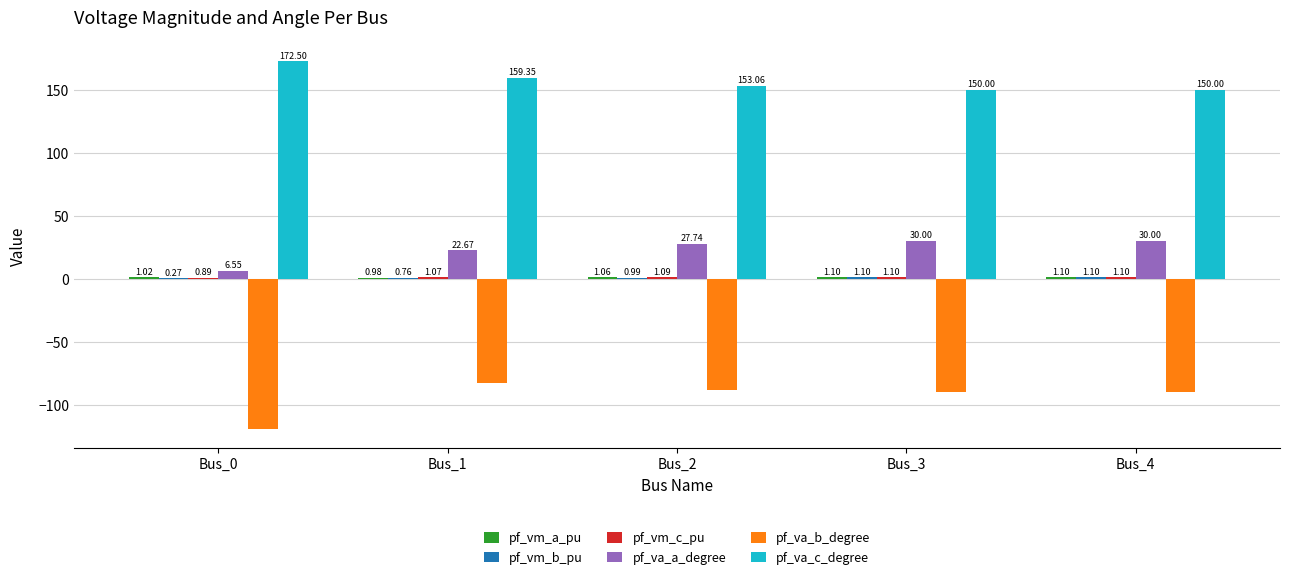

What is the total value across all series at Bus_1?

102.2